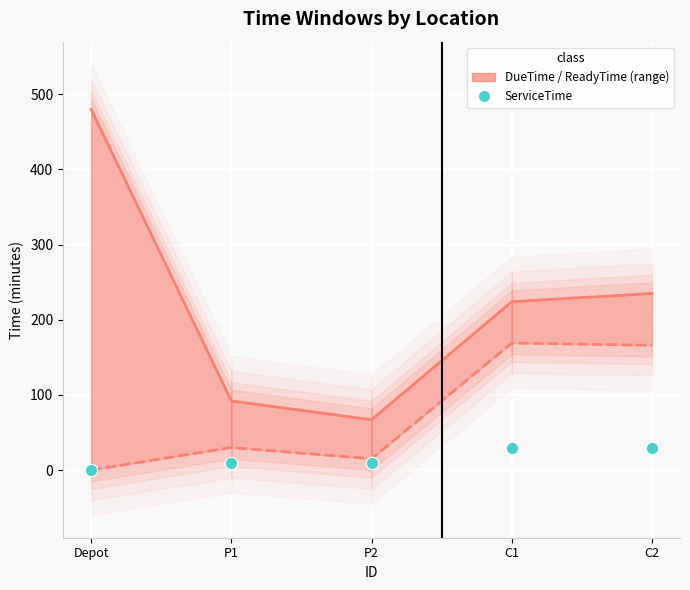

What is the total value across all series at P2?

92